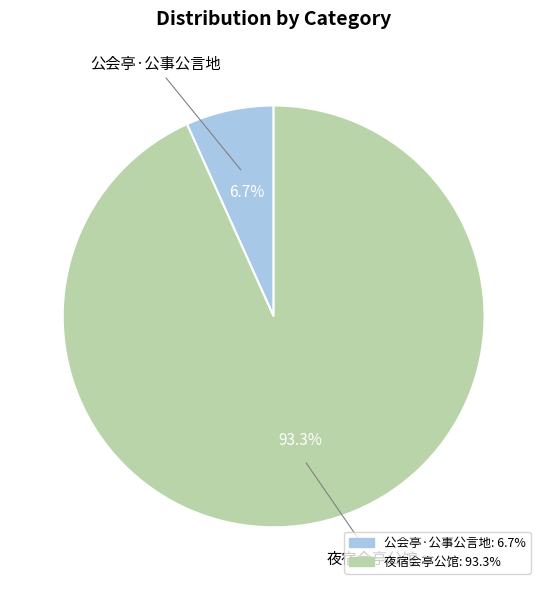

Does 公会亭·公事公言地 represent more than half of the total?

No